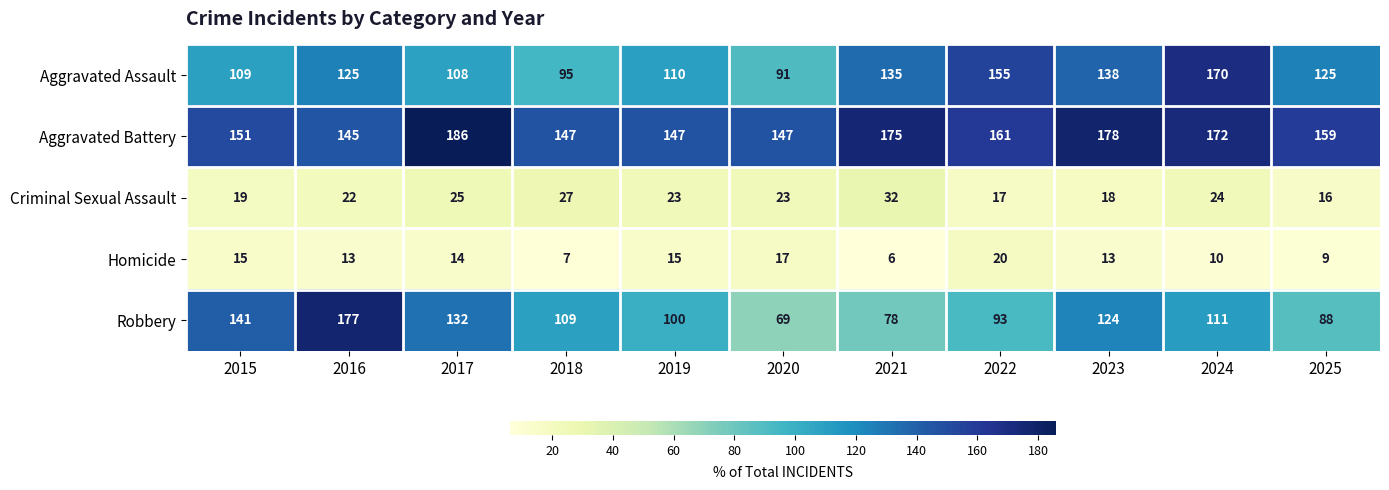

Is it true that Homicide equals 9 at 2025?

True